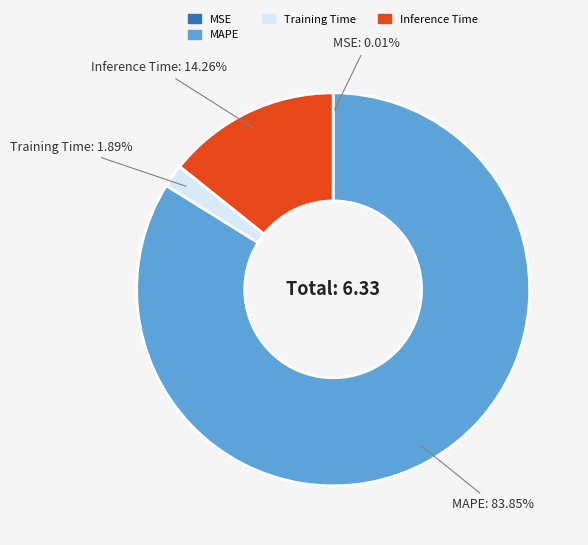

Is there any slice that represents more than half of the pie?

Yes